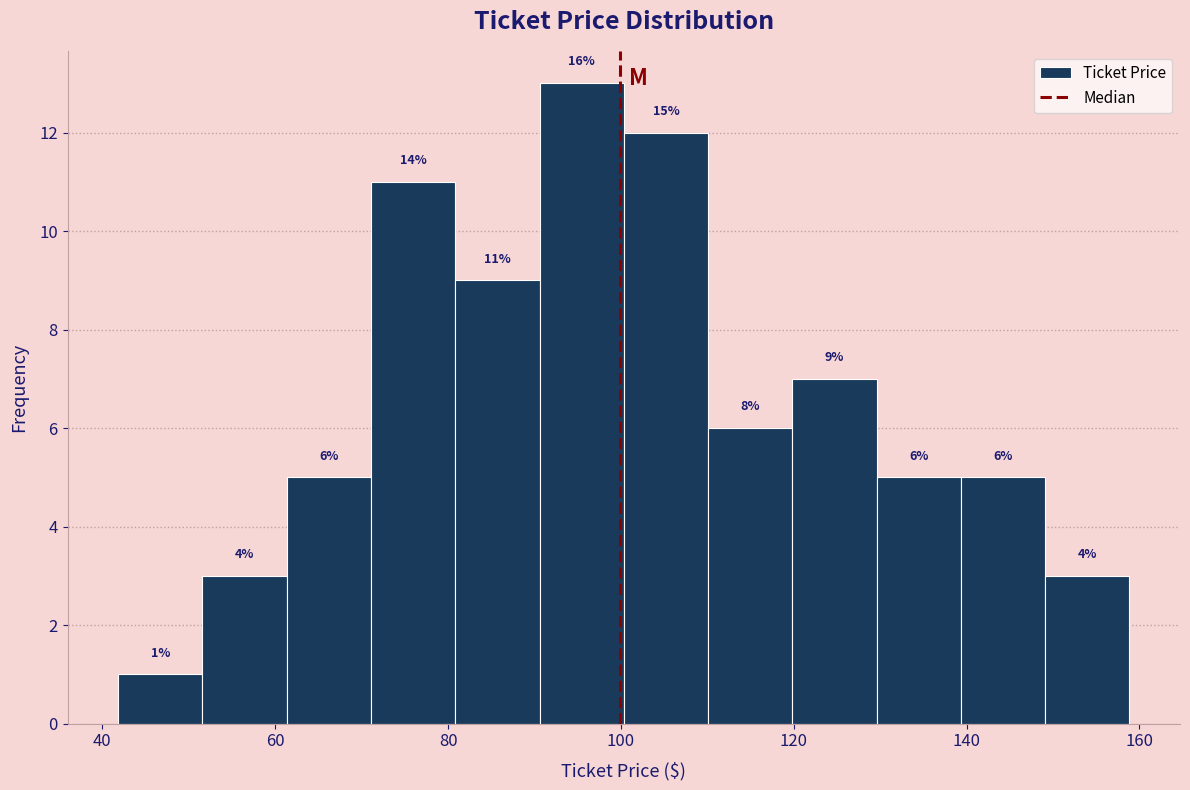

Which range on the x-axis has the tallest bar?

90 to 100